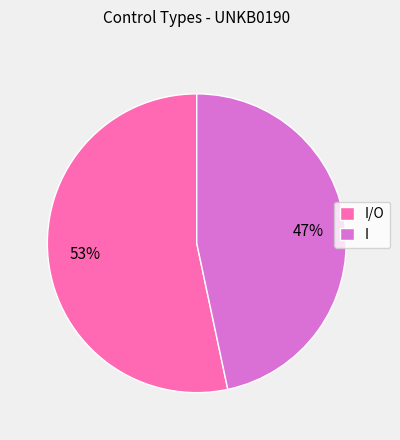

Is it true that I/O is 59% of the pie?

False